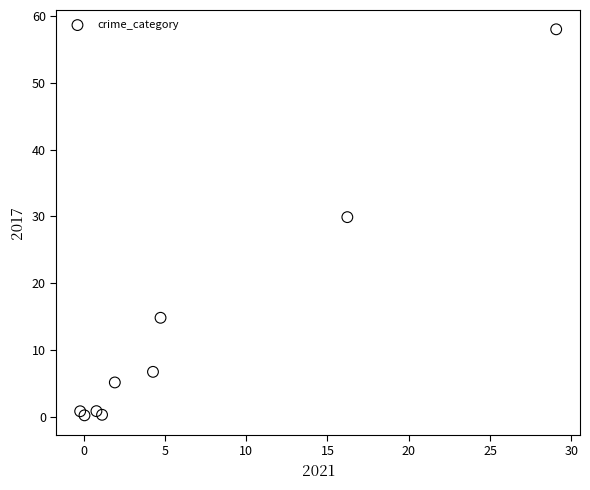

What Y value in the scatter plot is closest to 29?

29.9